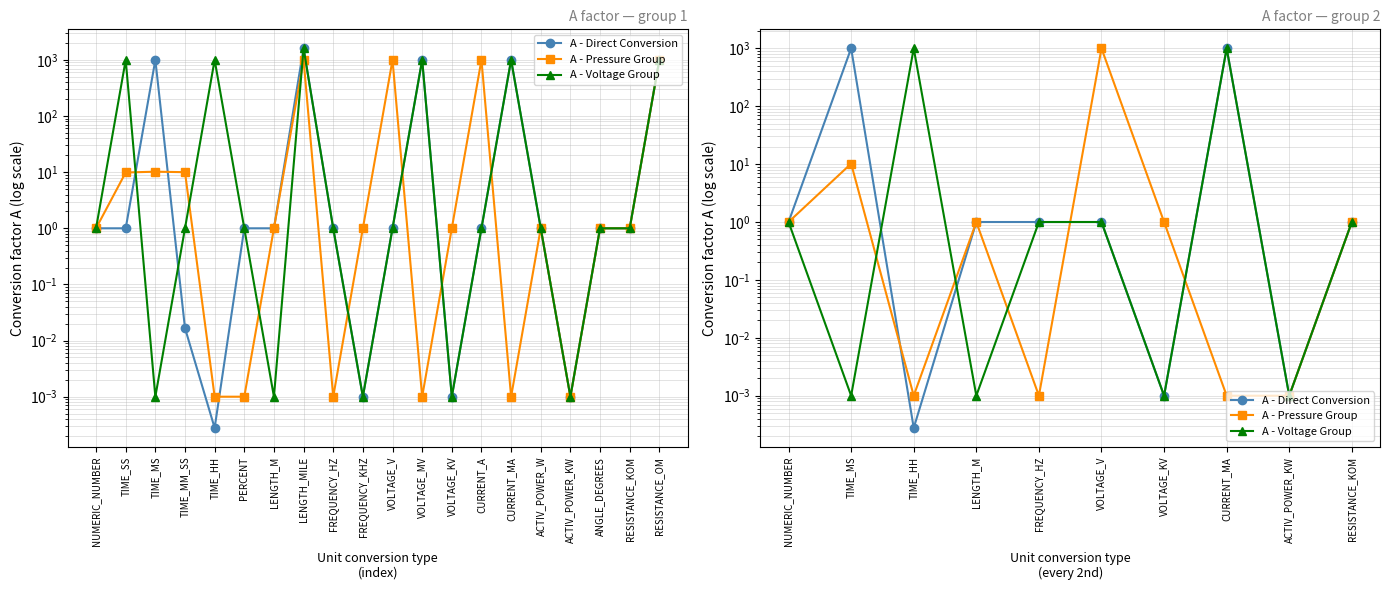

What is the label of the 5th point from the left?

FREQUENCY_HZ